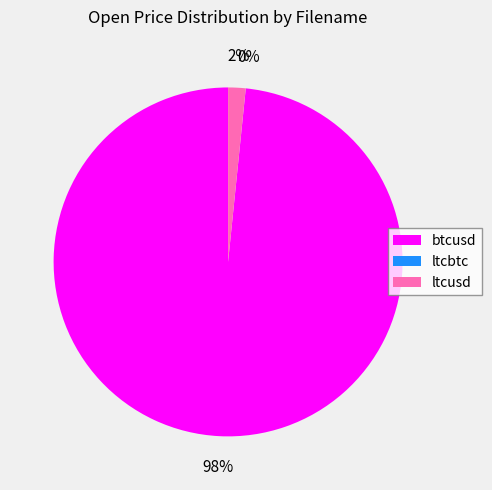

The btcusd slice represents 98% of the pie. True or false?

True